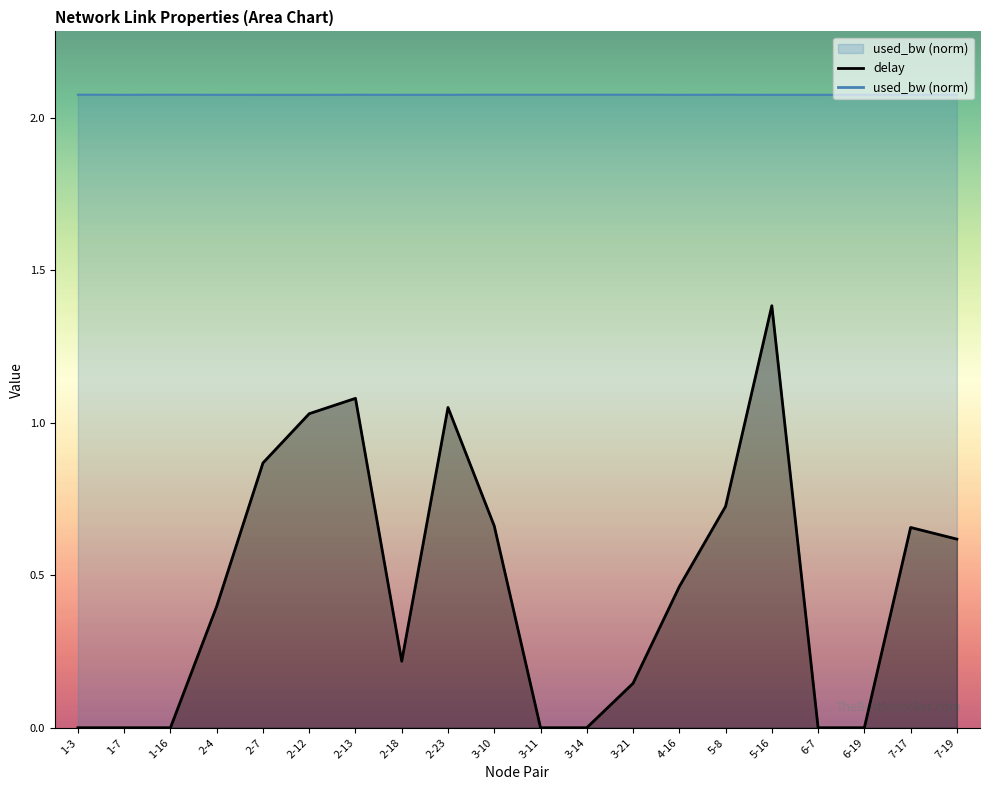

How many lines are shown in the chart?

2